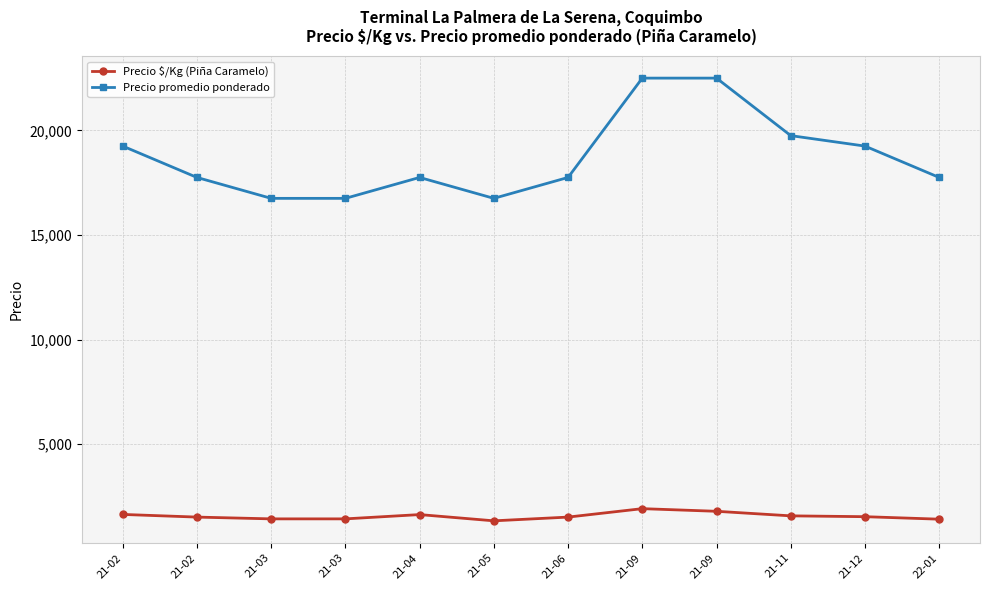

What is the lowest value of the Precio promedio ponderado series?

16750.0